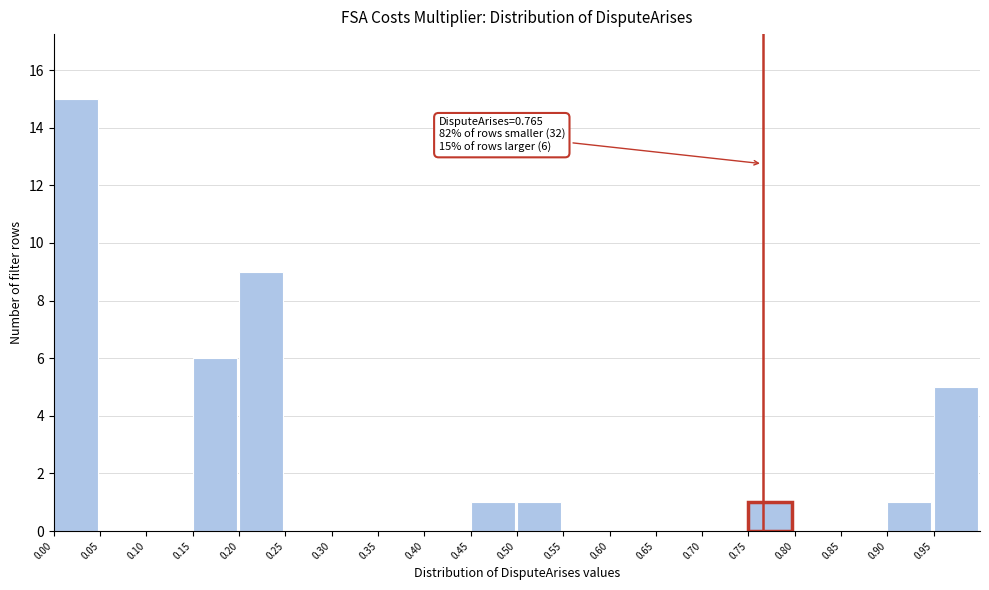

Over which range of the x-axis is the bar tallest?

0.00 to 0.05